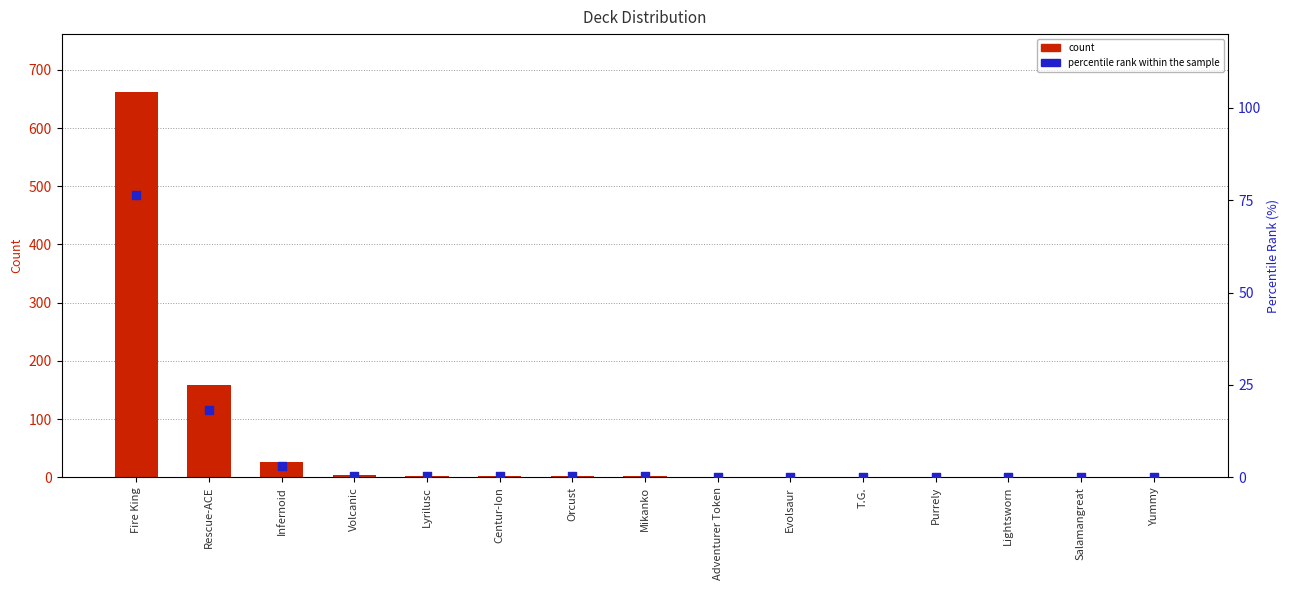

What are all the series names shown in the legend?

count, percentile rank within the sample